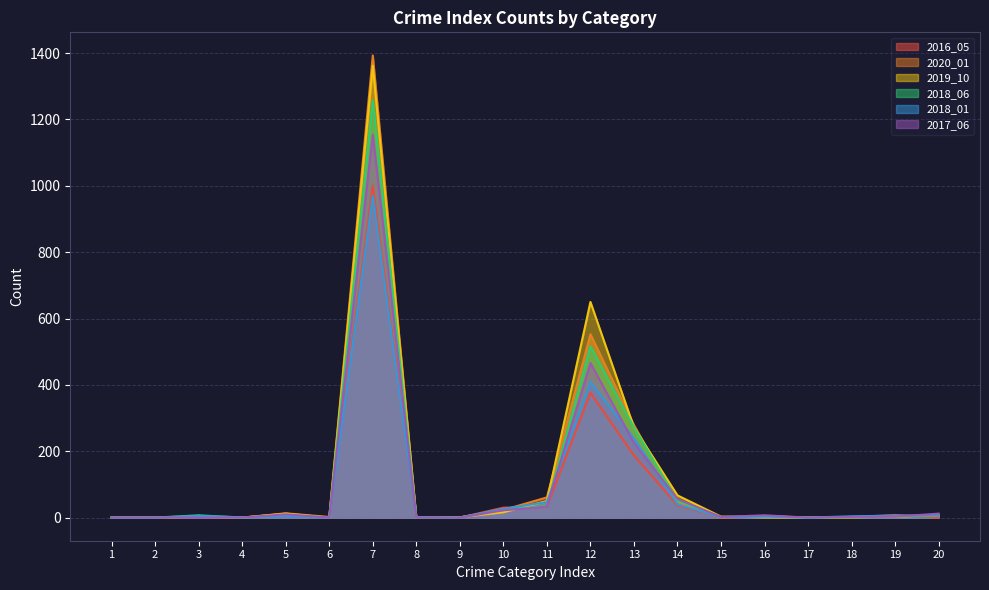

Which series has the widest spread of values?

2020_01